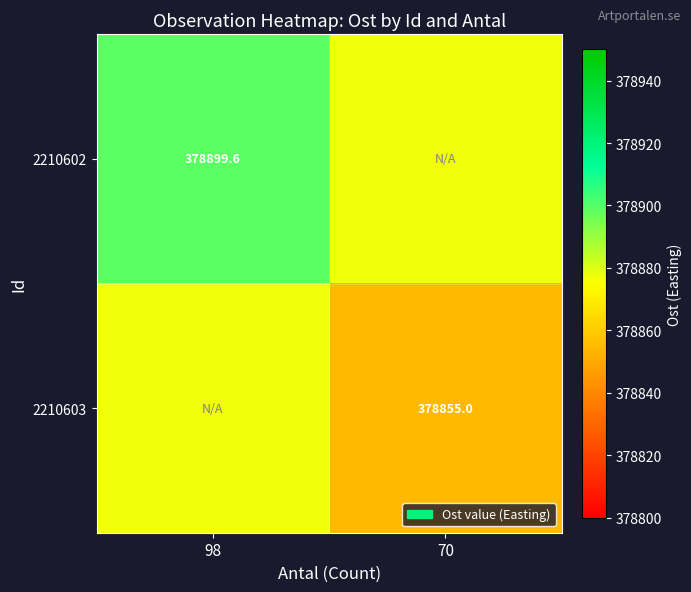

Is the value of 2210602 at 98 greater than the value of 2210603 at 70?

Yes